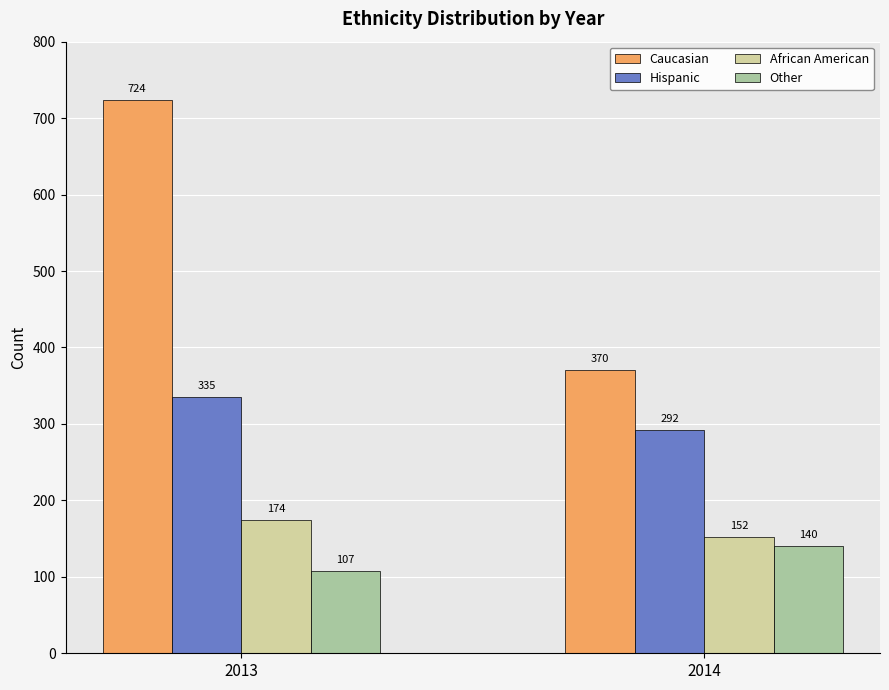

Reading left to right, list all the values displayed in this chart.

Caucasian: 2013=724	2014=370
Hispanic: 2013=335	2014=292
African American: 2013=174	2014=152
Other: 2013=107	2014=140